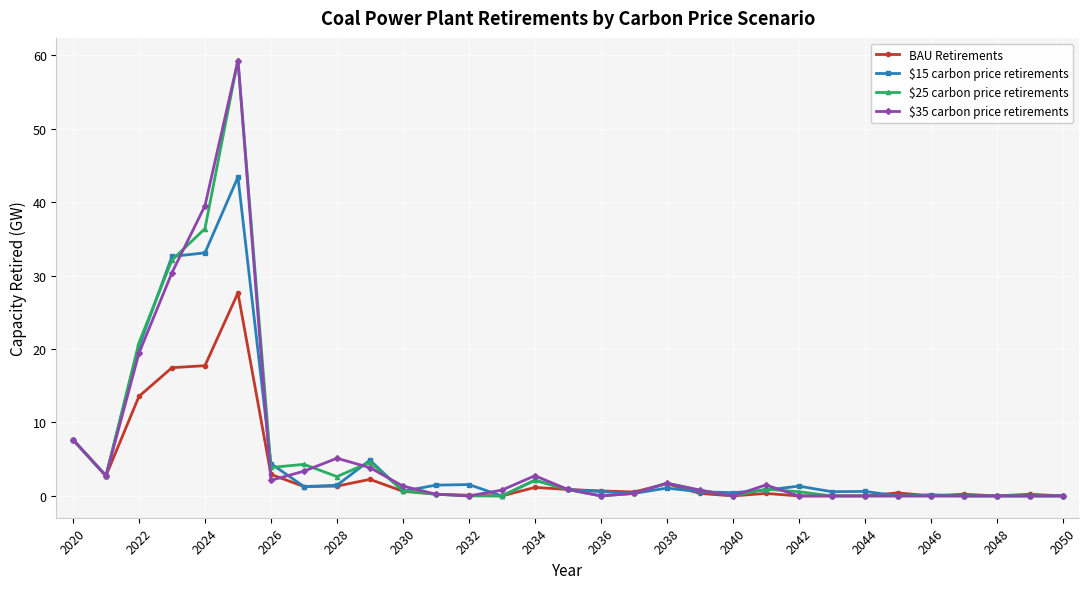

How many lines are shown in the chart?

4